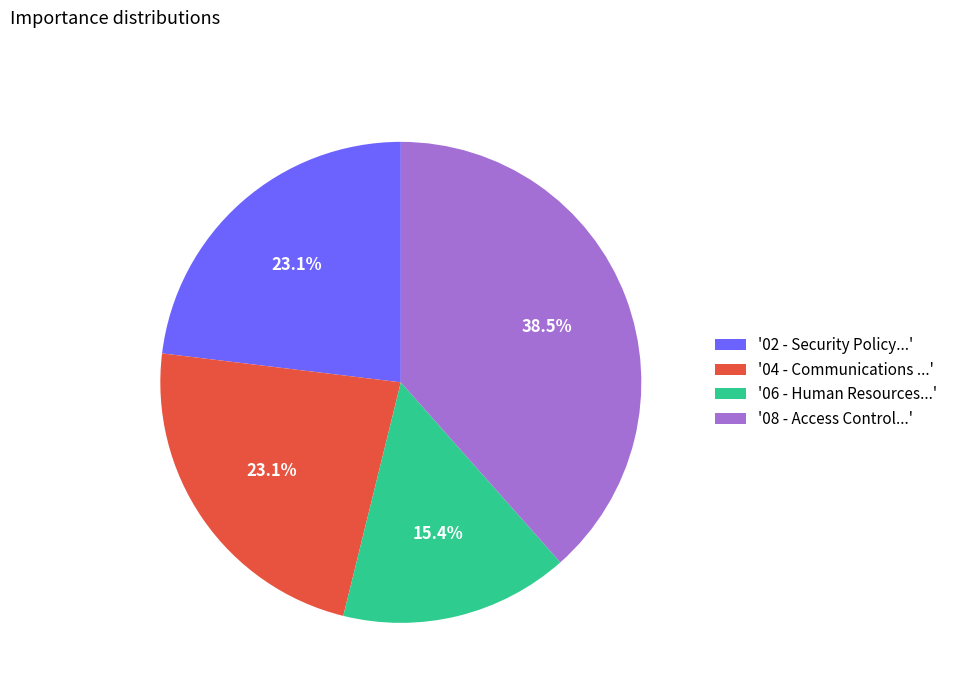

What portion of the pie excludes '08 - Access Control...'?

61.5%